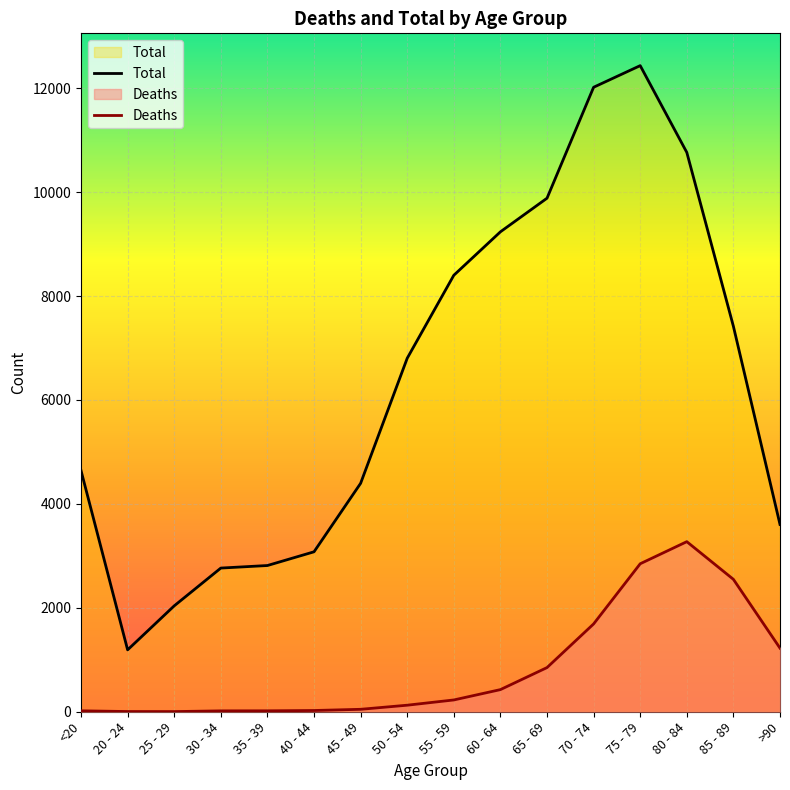

At which category is the sum across all series the highest?

75 - 79